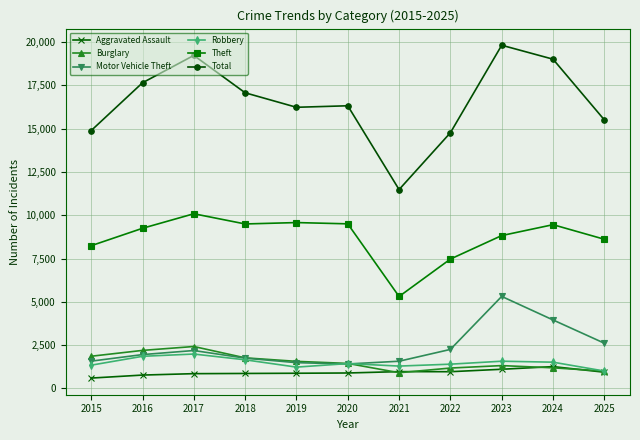

True or false: Theft has a value of 8242 at 2015.

True